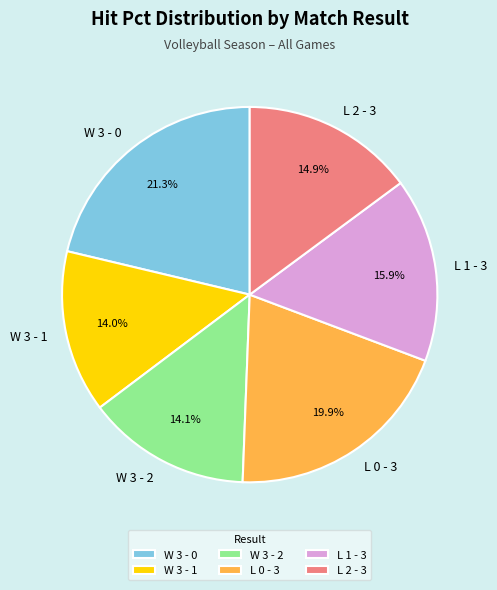

To the nearest percent, what is the combined percentage of W 3 - 2 and L 2 - 3?

29%